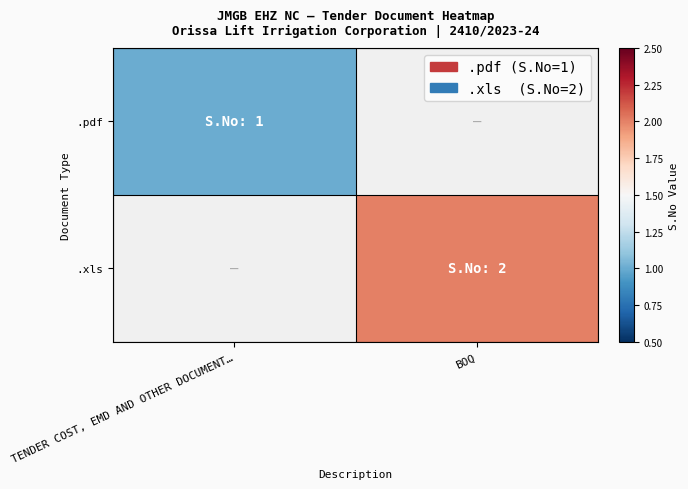

Is the value of .pdf at BOQ greater than the value of .xls at TENDER COST, EMD AND OTHER DOCUMENT…?

No